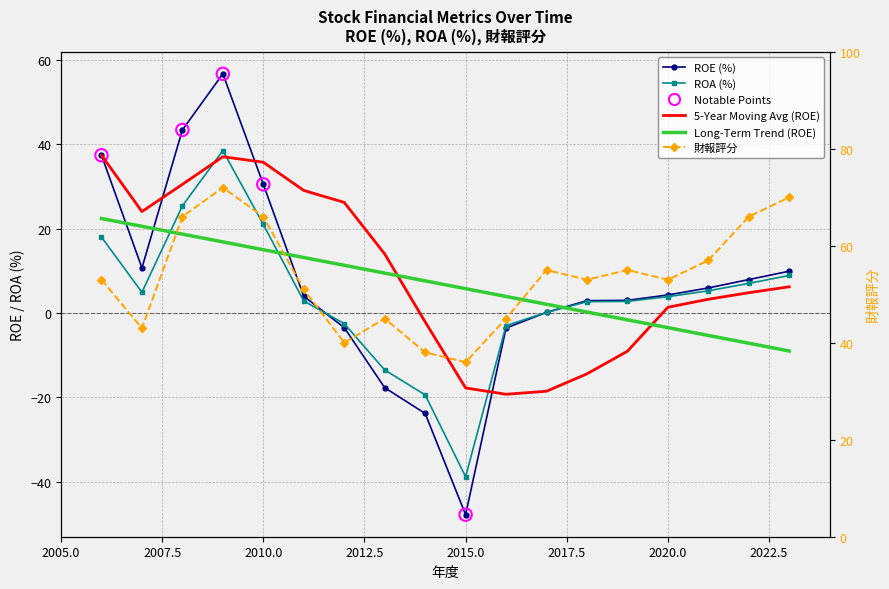

At how many categories does at least one series exceed -16?

18